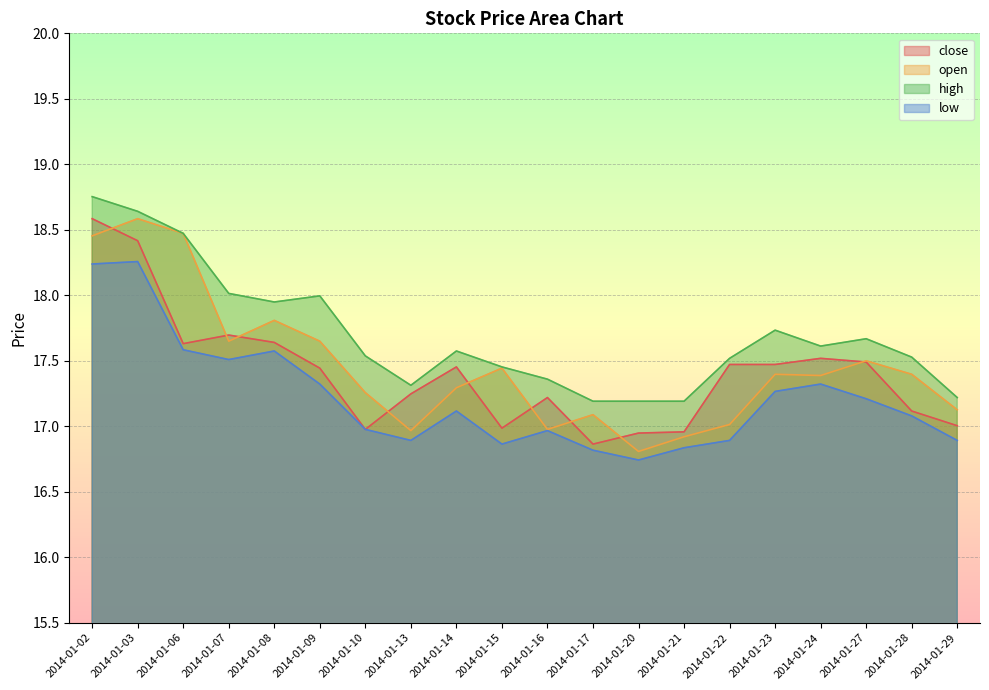

What is the spread (max minus min) of values at 2014-01-16?

0.4